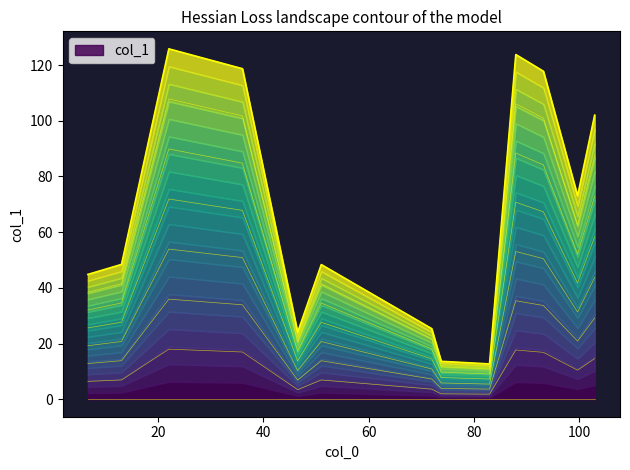

Count the number of categories in the chart.

13